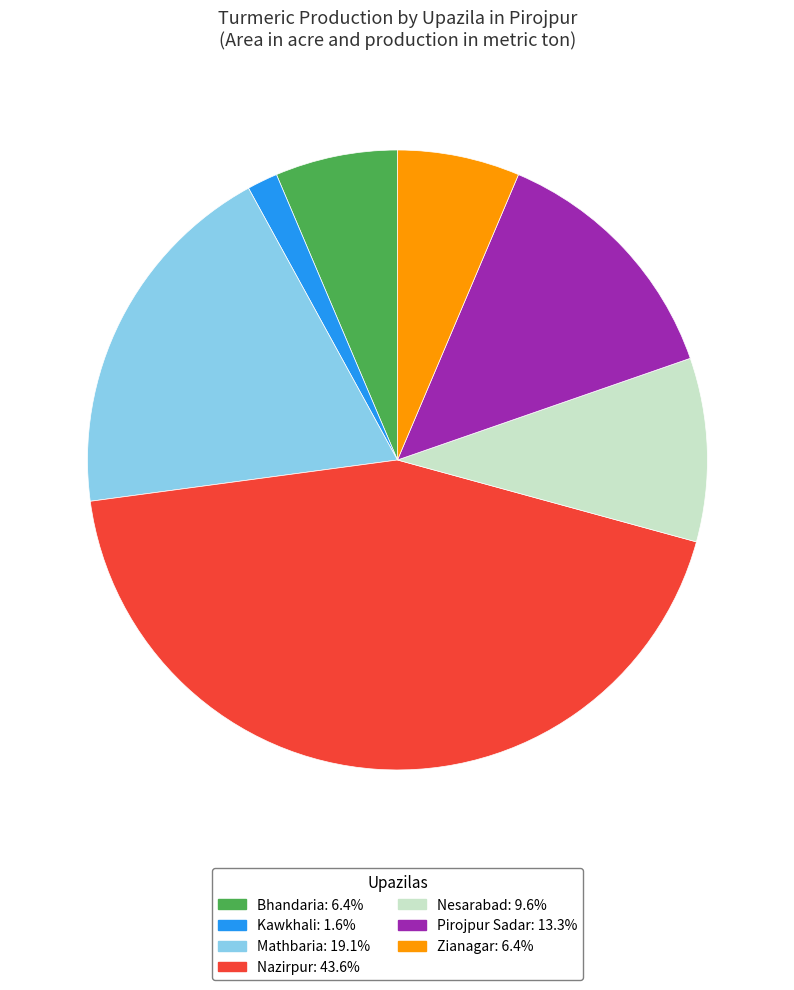

Combined, do Mathbaria and Zianagar account for over 50%?

No